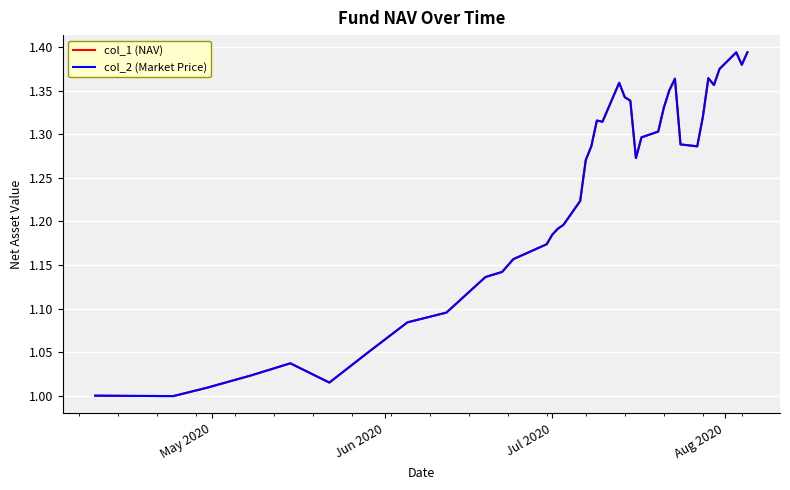

Is this an area chart (filled region under the line)?

No